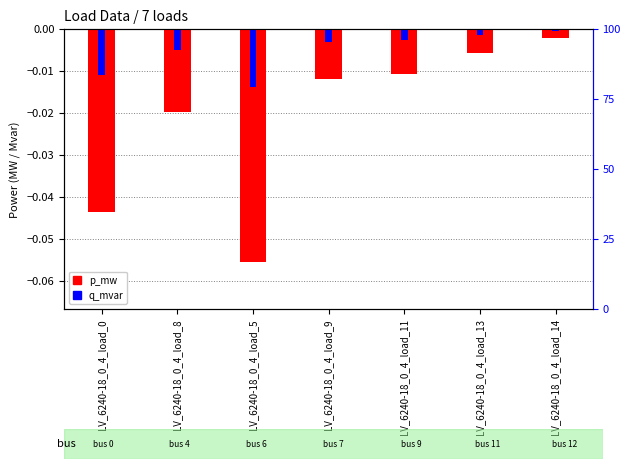

Between LV_6240-18_0_4_load_11 and LV_6240-18_0_4_load_14, which is larger?

LV_6240-18_0_4_load_14